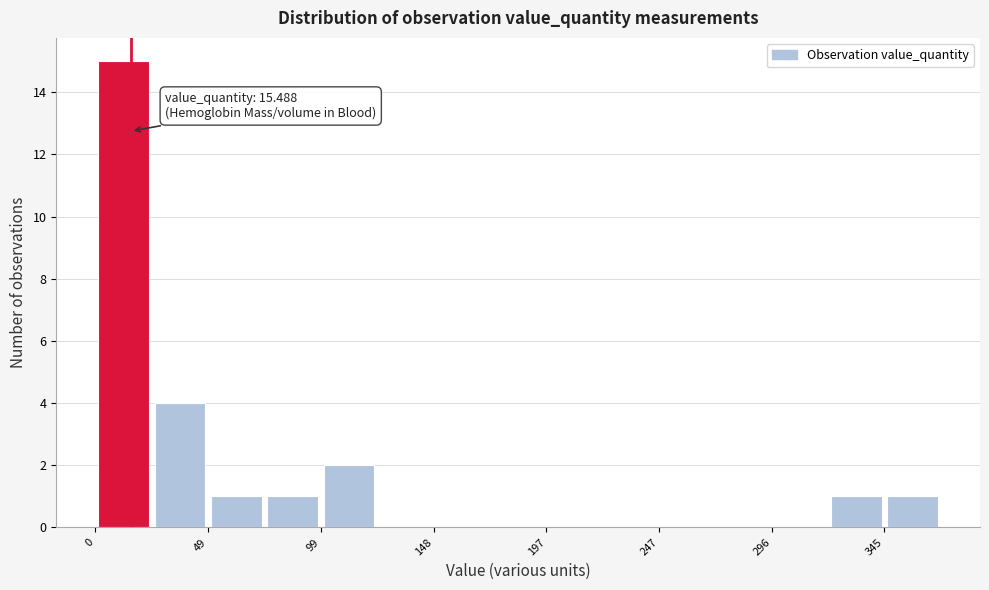

Over which range of the x-axis is the bar tallest?

0 to 25